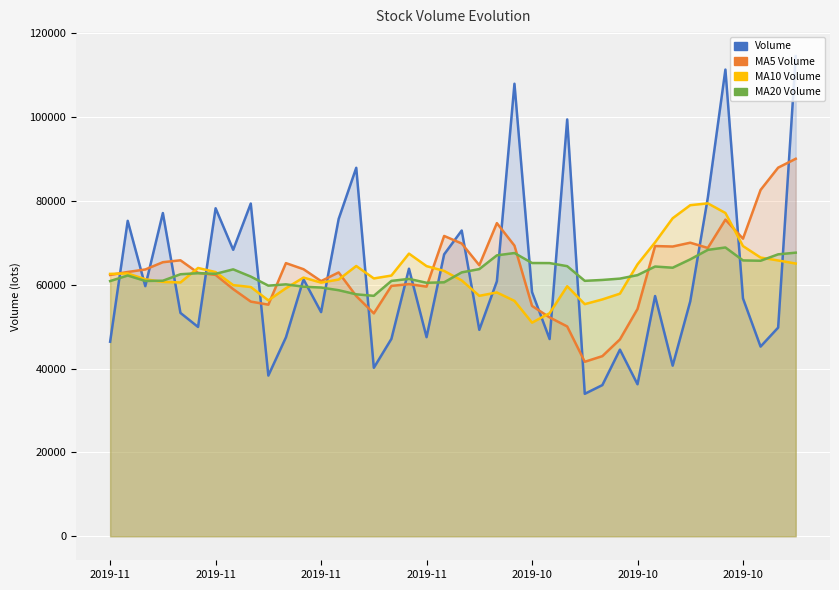

What is the total value across all series at 22?

260760.9